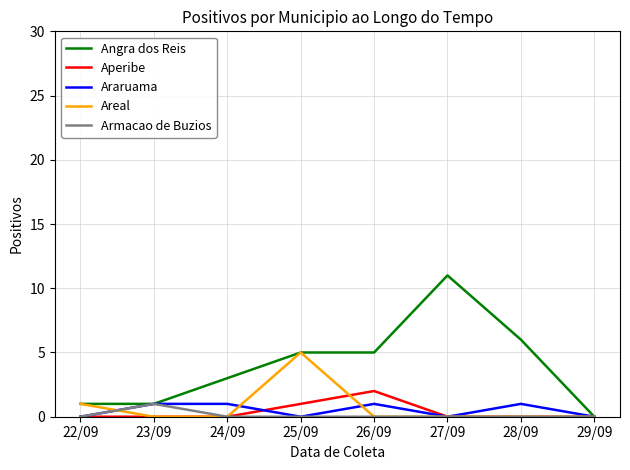

Which series has the largest total across all categories?

Angra dos Reis